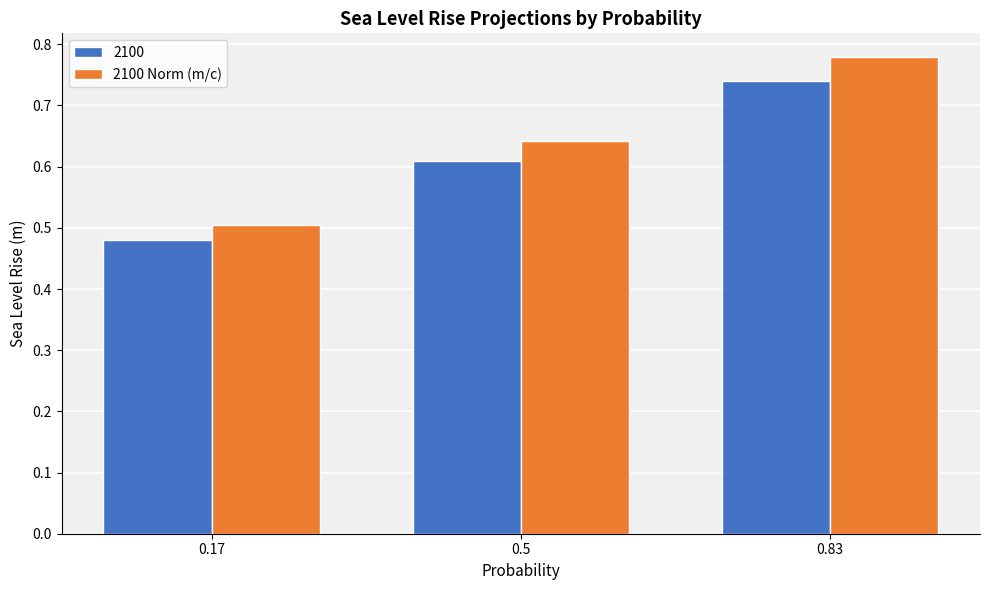

What is the label of the 1st bar from the left?

0.17